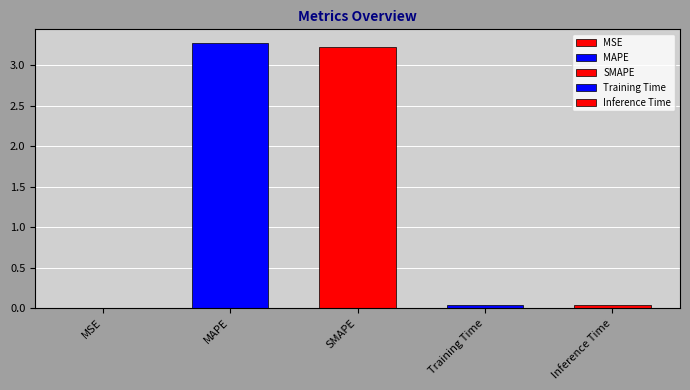

How many data points does each series have?

5